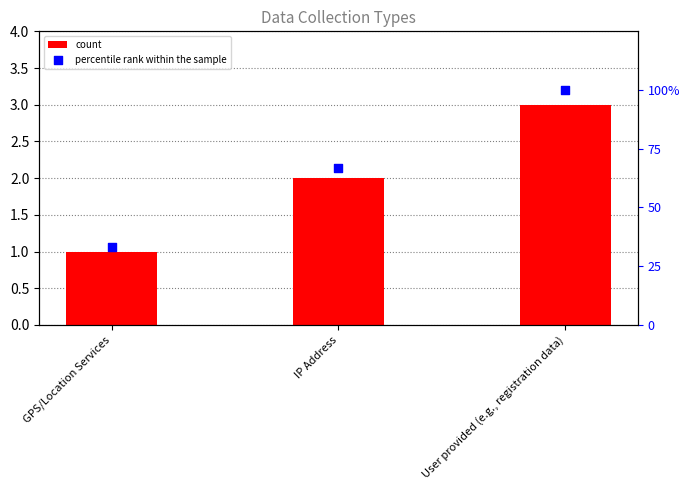

Which series has the largest total across all categories?

percentile rank within the sample